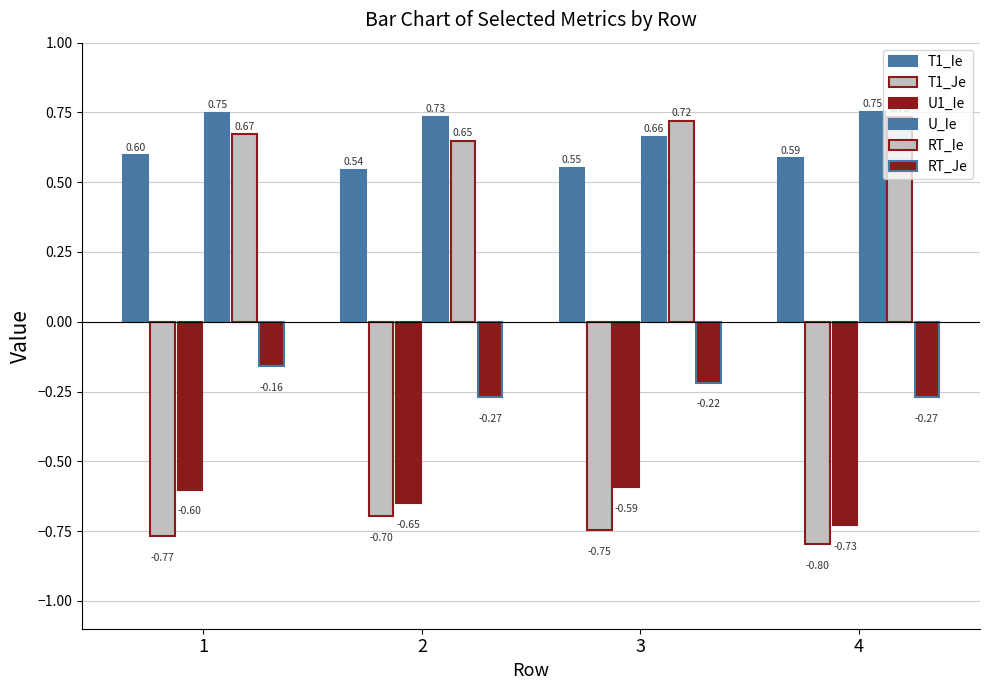

Are the bars grouped side by side (vs. stacked)?

Yes